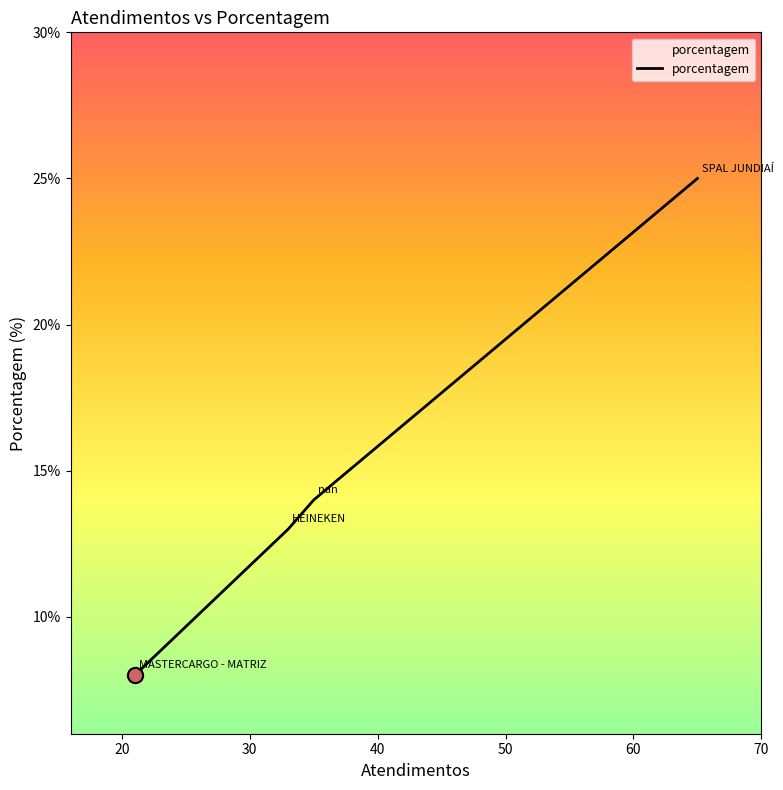

What is the minimum value shown in the chart?

8